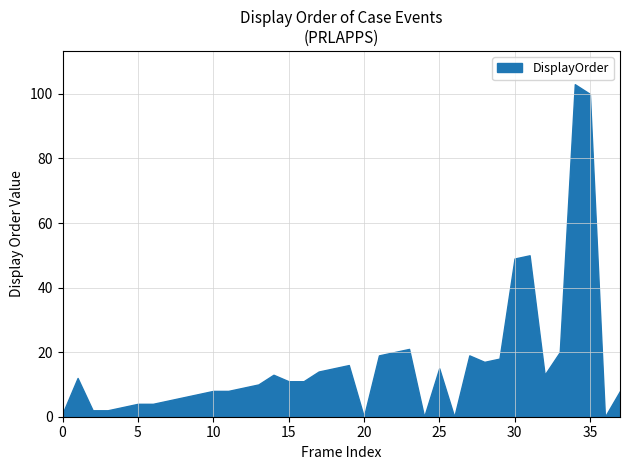

What is the difference between the maximum and minimum values?

103